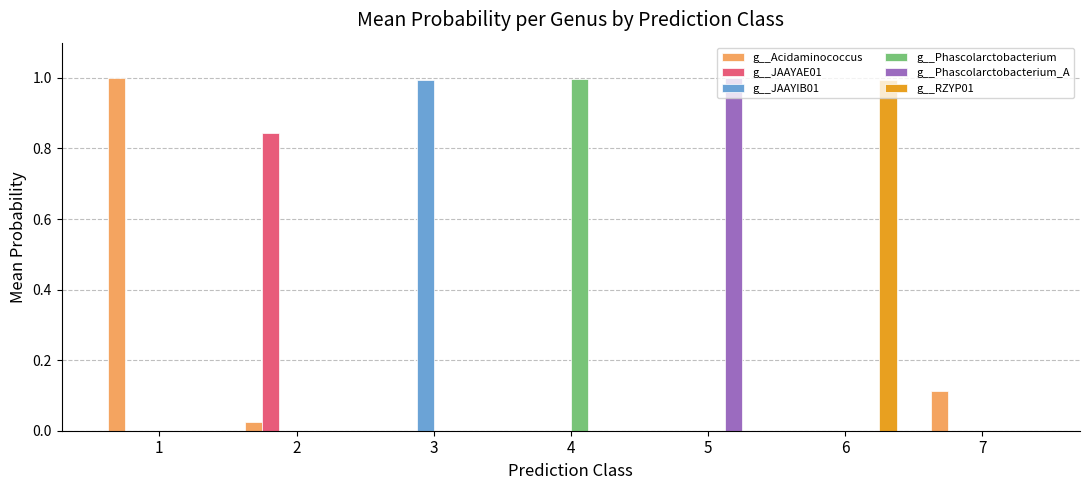

What is the maximum value for g__Phascolarctobacterium_A?

1.0